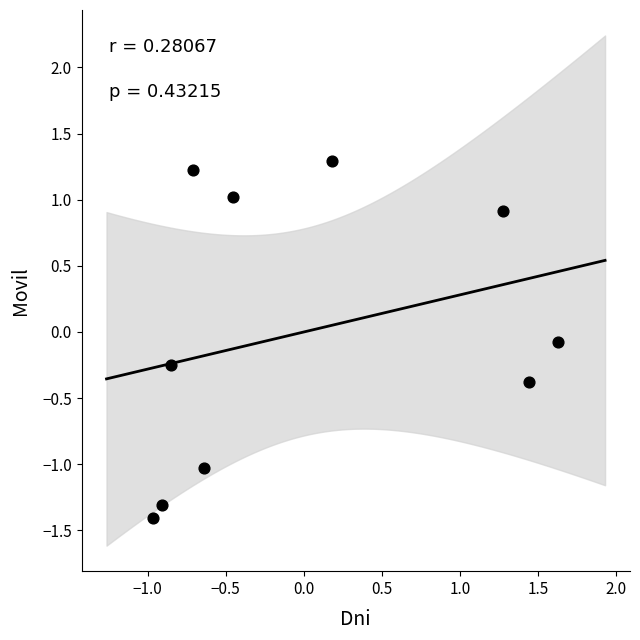

What is the range of Y values (max minus min)?

2.7